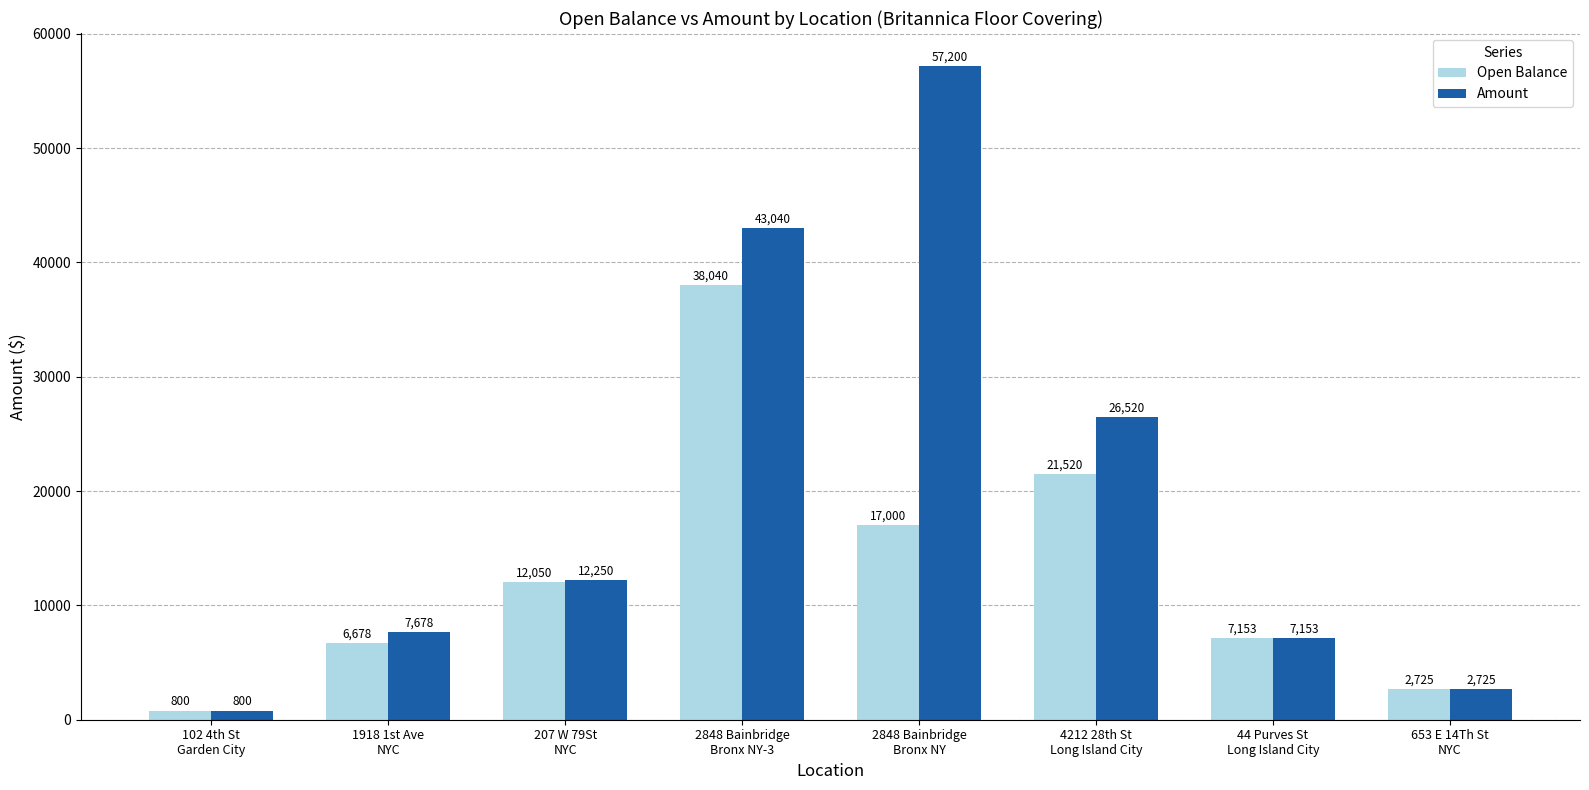

What is the maximum value shown in the chart?

57200.0